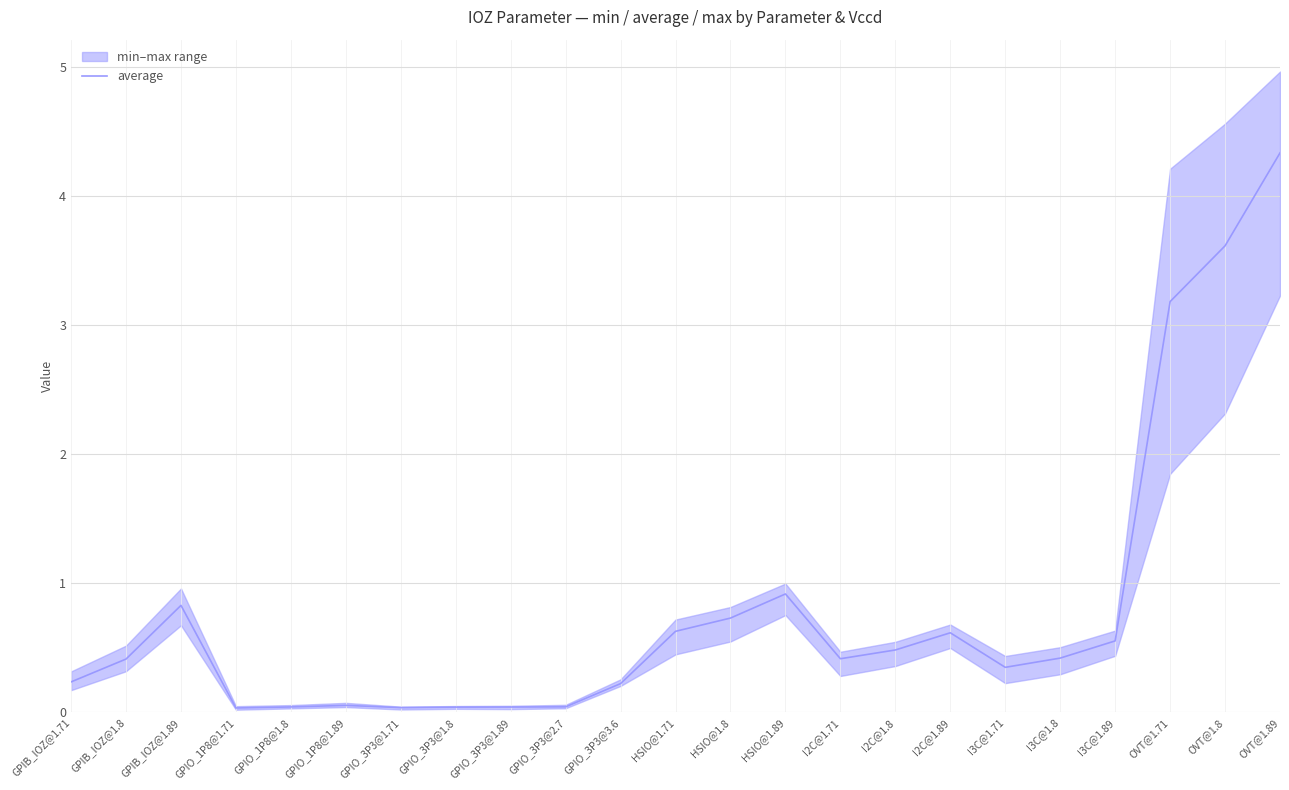

What is the label of the 7th point from the left?

GPIO_3P3@1.71